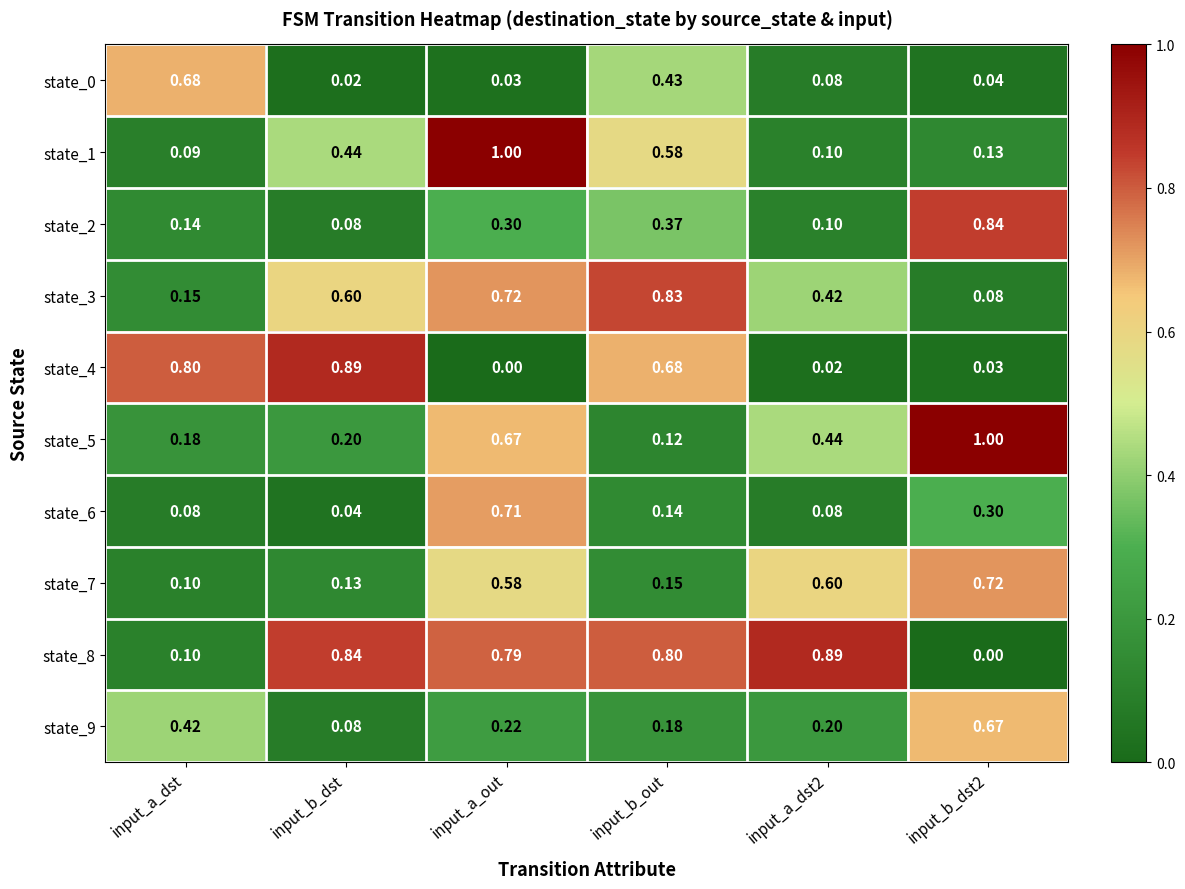

At which label is state_0 closest to 0?

input_b_dst